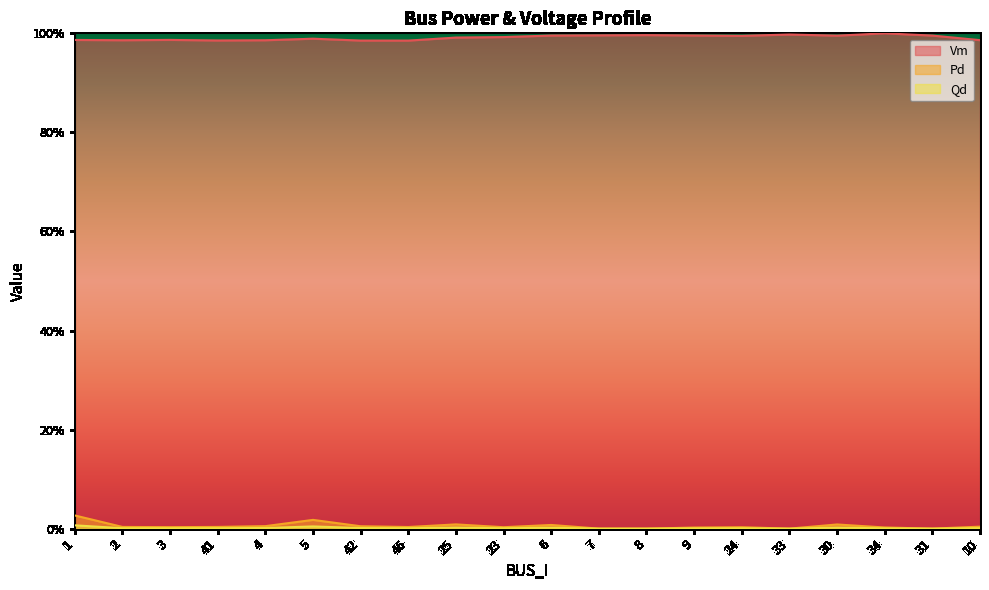

True or false: Pd has more than 2 points higher than both neighbors.

True